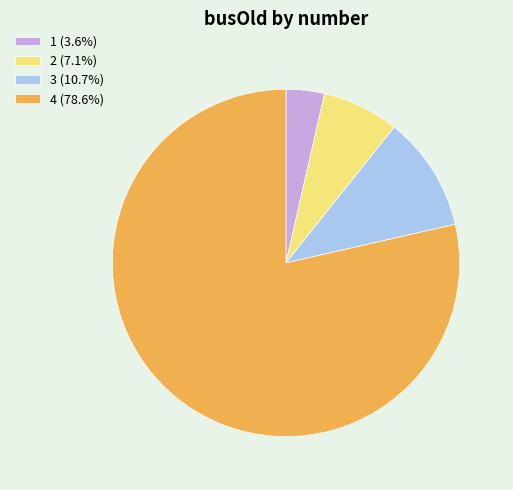

Does any single category account for the majority?

Yes